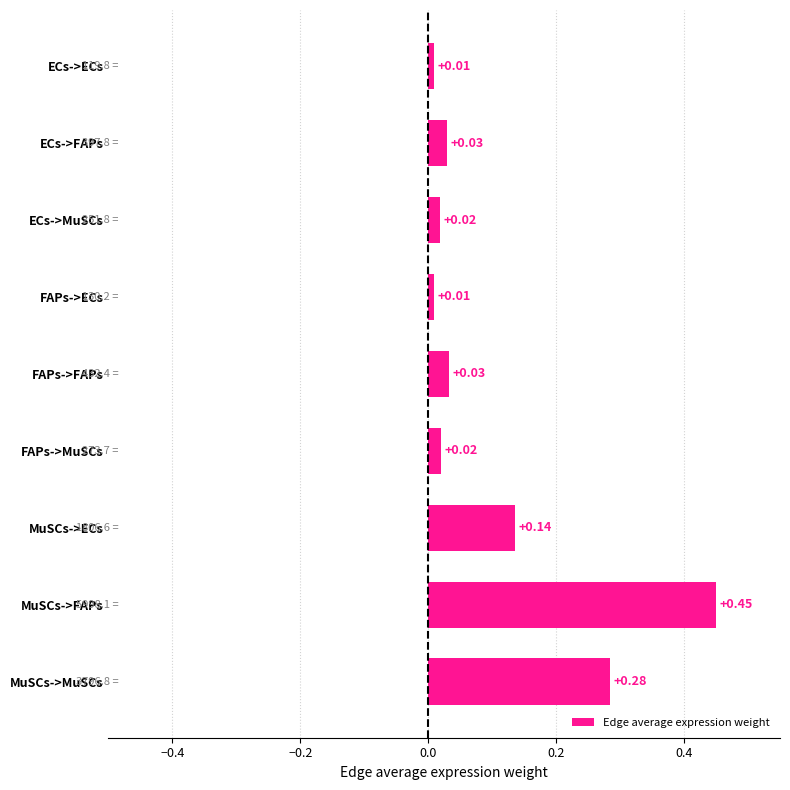

What is the label of the 9th bar from the bottom?

ECs->ECs